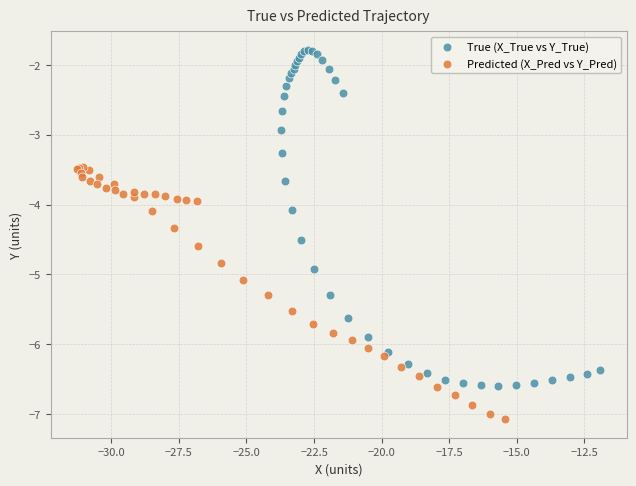

Which series reaches the maximum Y coordinate?

True (X_True vs Y_True)